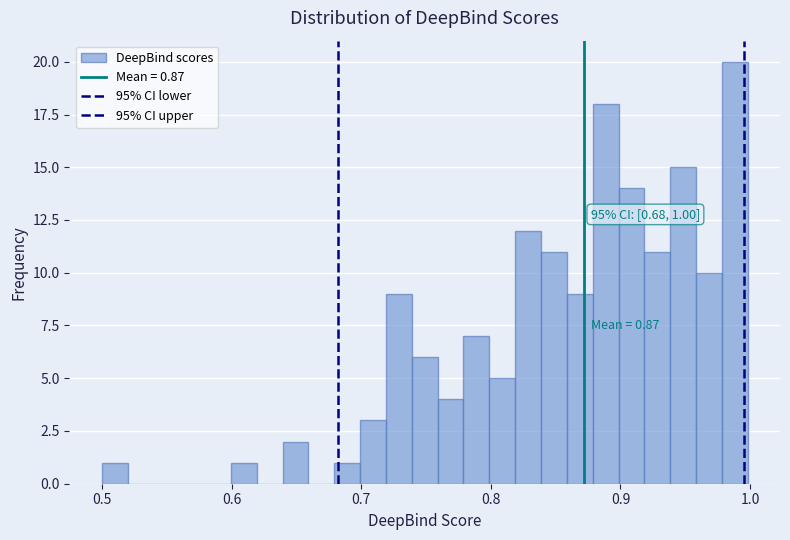

Around what value on the x-axis is the tallest bar? Give the approximate position of its centre, as read against the axis.

0.99